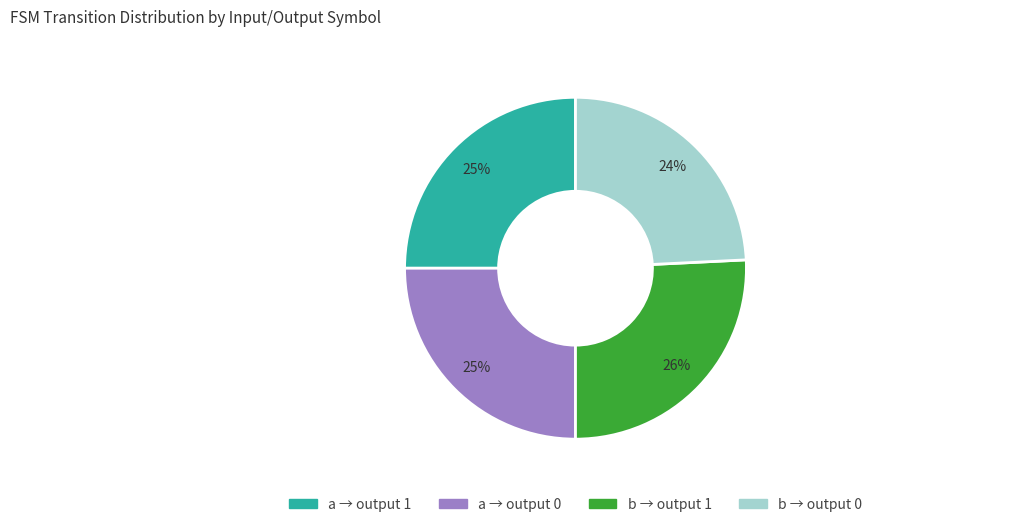

To the nearest percent, what is the average slice percentage?

25%